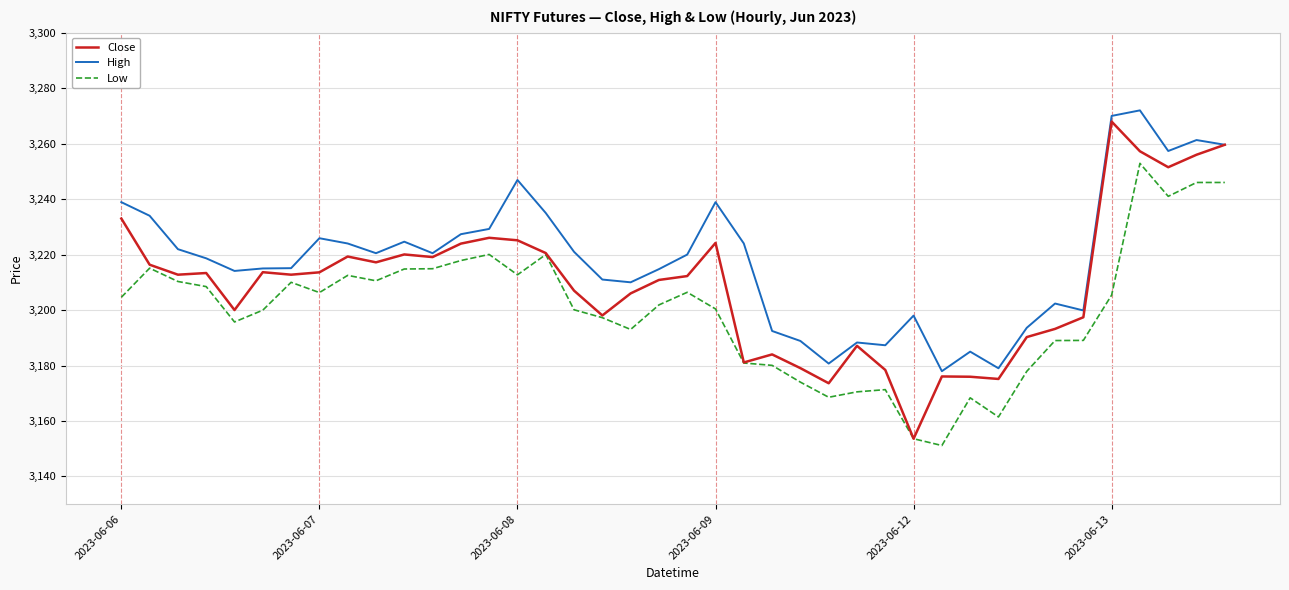

Which series has the largest total across all categories?

High